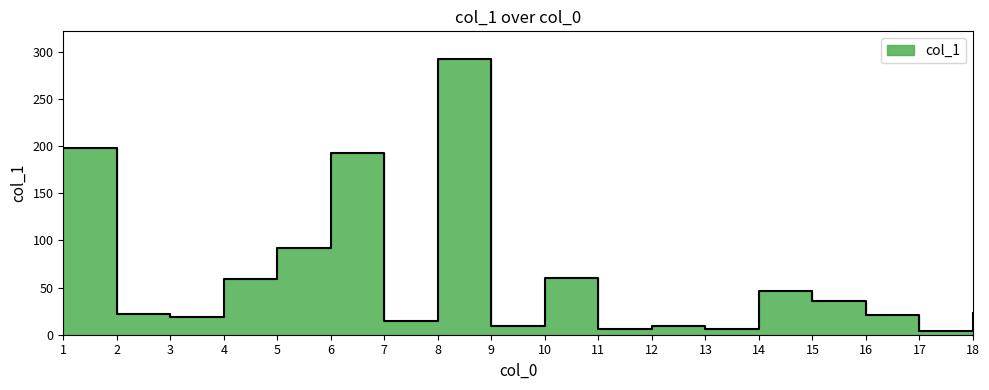

Reading right to left, transcribe all the data shown in this chart.

18=22.6	17=4.0	16=20.7	15=35.7	14=46.4	13=6.3	12=9.7	11=5.9	10=60.0	9=9.7	8=292.2	7=14.8	6=192.3	5=92.3	4=59.2	3=19.1	2=22.2	1=198.3